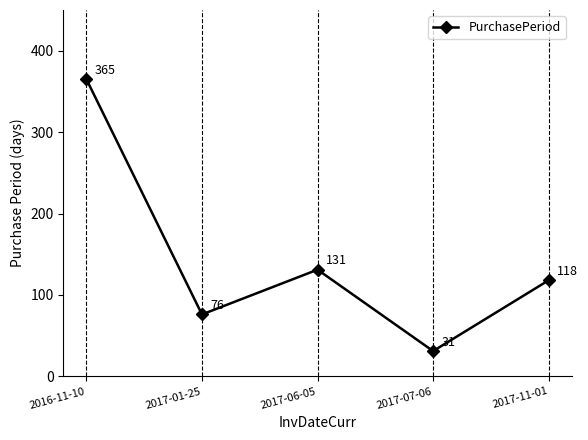

How many data points are less than 118?

2